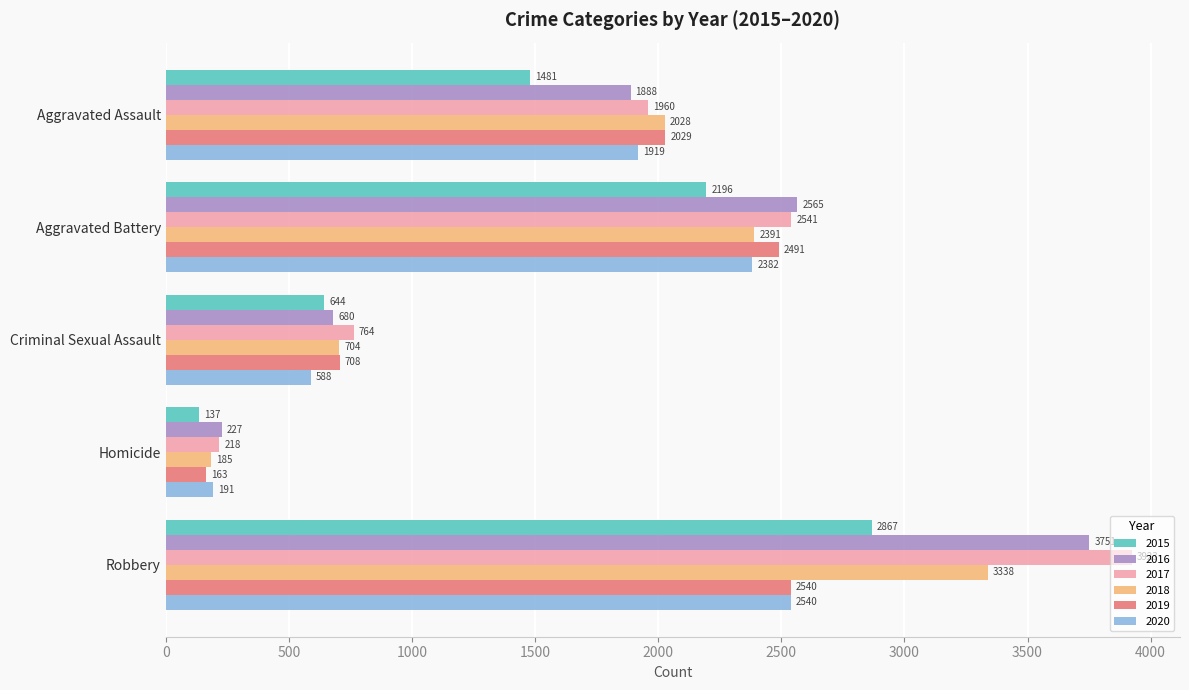

True or false: 2019 has a value of 965 at Criminal Sexual Assault.

False